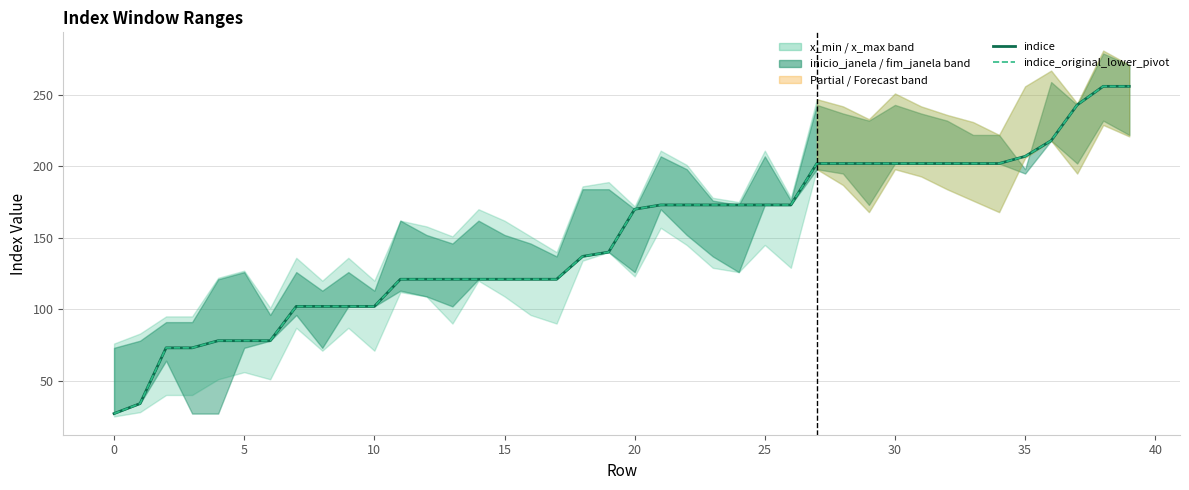

Reading right to left, what are all the values shown in this chart?

indice: 256	256	243	218	207	202	202	202	202	202	202	202	202	173	173	173	173	173	173	170	140	137	121	121	121	121	121	121	121	102	102	102	102	78	78	78	73	73	34	27
indice_original_lower_pivot: 256	256	243	218	207	202	202	202	202	202	202	202	202	173	173	173	173	173	173	170	140	137	121	121	121	121	121	121	121	102	102	102	102	78	78	78	73	73	34	27